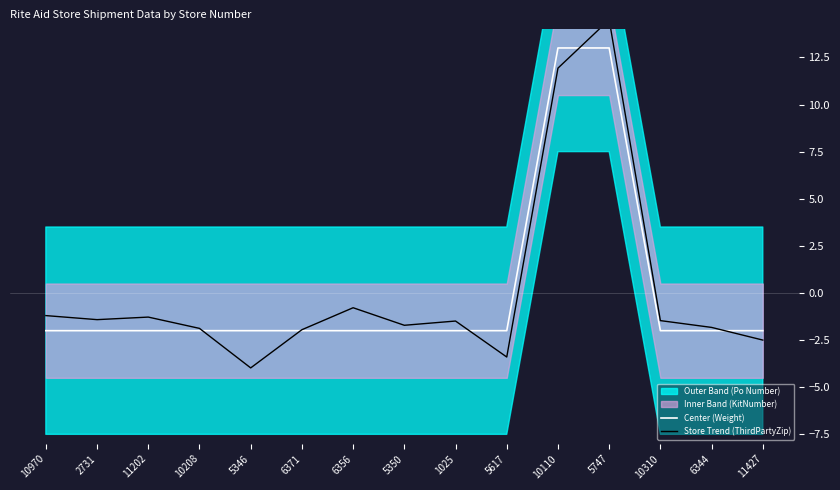

What is the difference between the maximum and minimum values in the Store Trend (ThirdPartyZip) series?

18.5